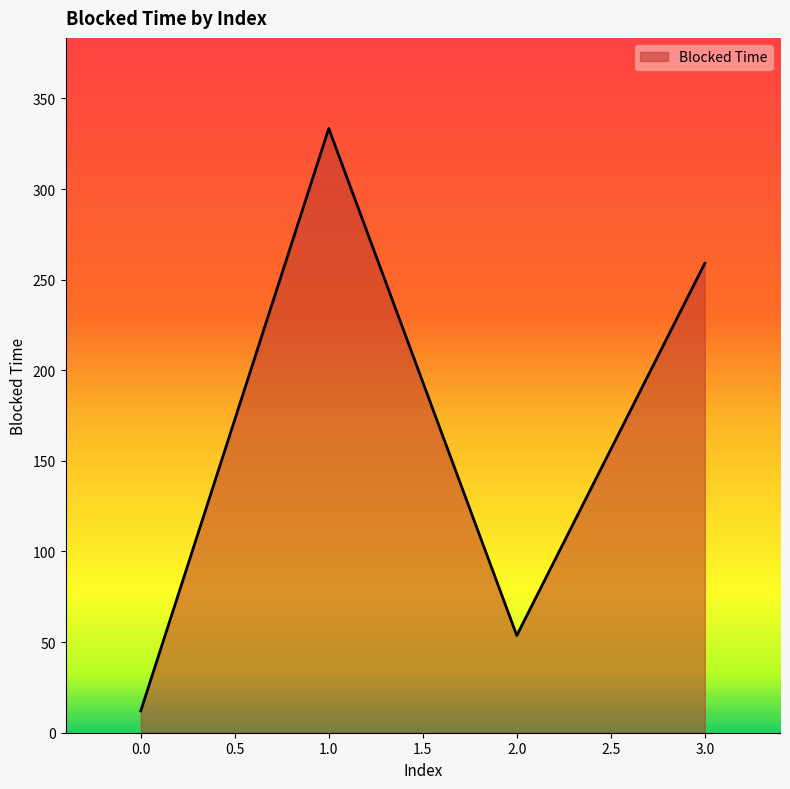

How many interior local valleys (lower than both neighbors) does the data have?

1